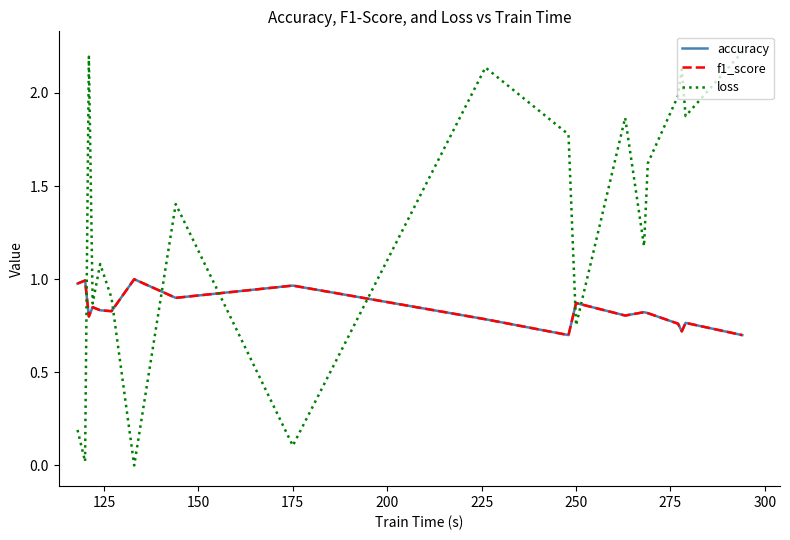

What is the lowest value of the accuracy series?

0.7